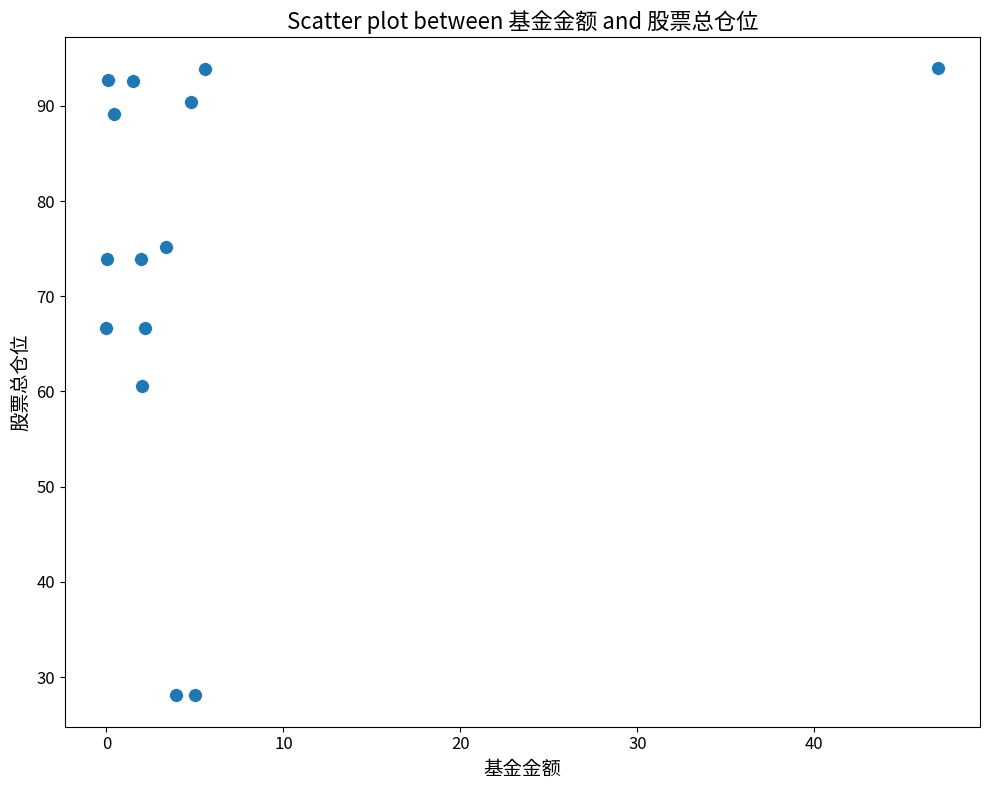

What is the range of Y values (max minus min)?

65.9